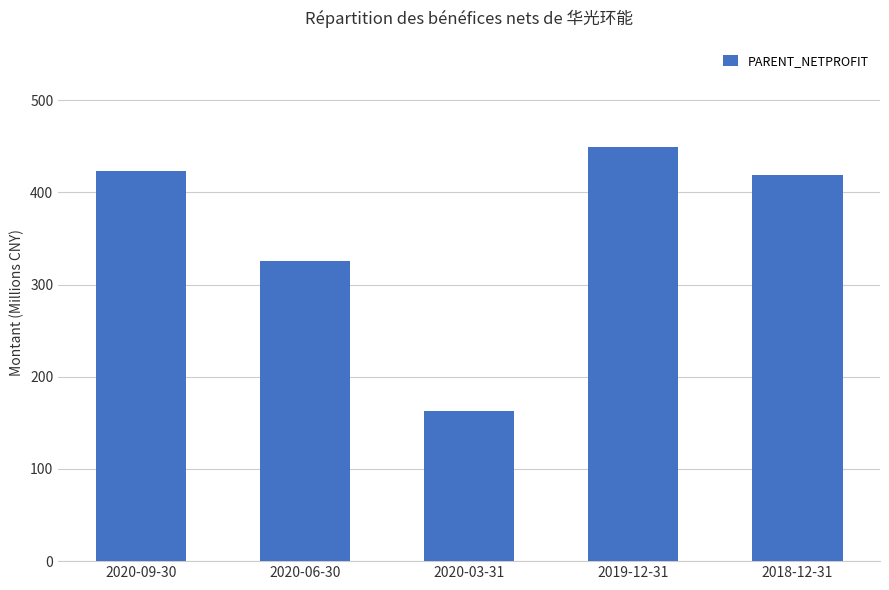

The value at 2020-09-30 is 422.8. True or false?

True